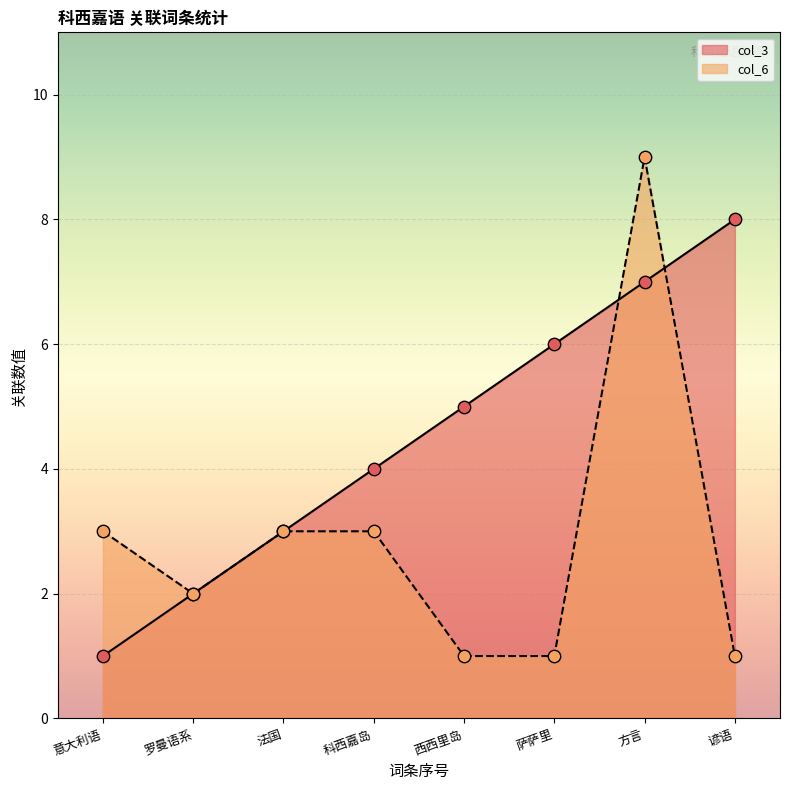

Is the value of col_6 at 萨萨里 greater than the value of col_3 at 罗曼语系?

No